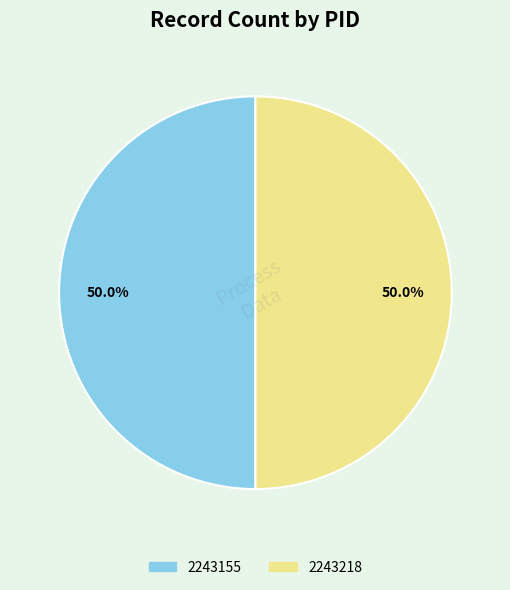

Is the sum of 2243218 and 2243155 greater than half?

Yes